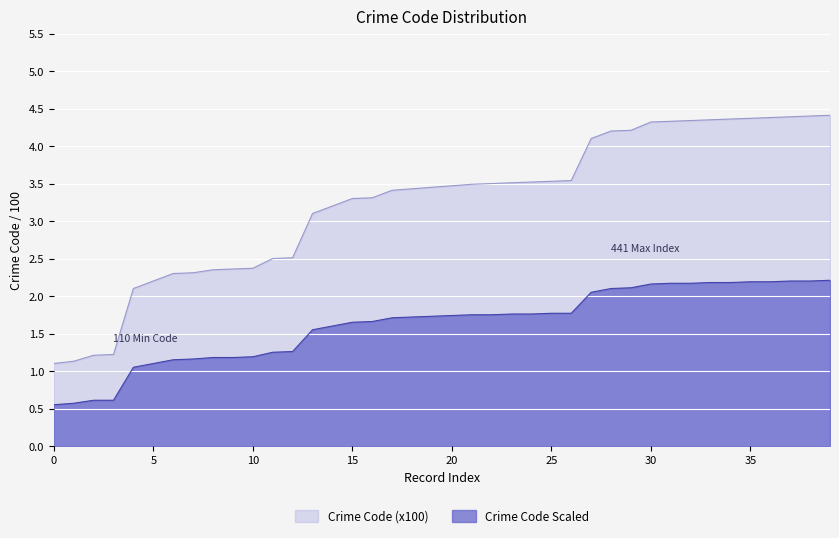

List the labels in order of Crime Code (x100) value, smallest first.

0, 1, 2, 3, 4, 5, 6, 7, 8, 9, 10, 11, 12, 13, 14, 15, 16, 17, 18, 19, 20, 21, 22, 23, 24, 25, 26, 27, 28, 29, 30, 31, 32, 33, 34, 35, 36, 37, 38, 39